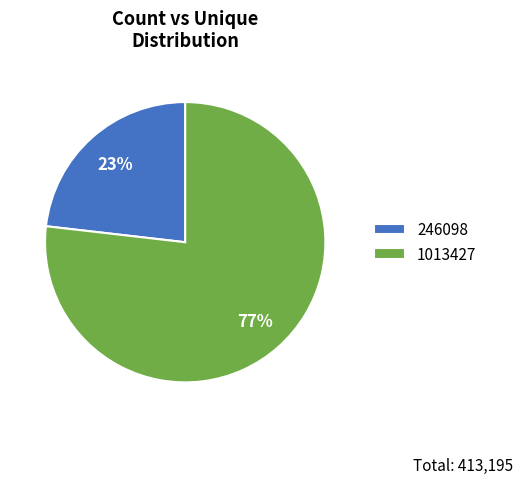

How many segments does this pie chart have?

2